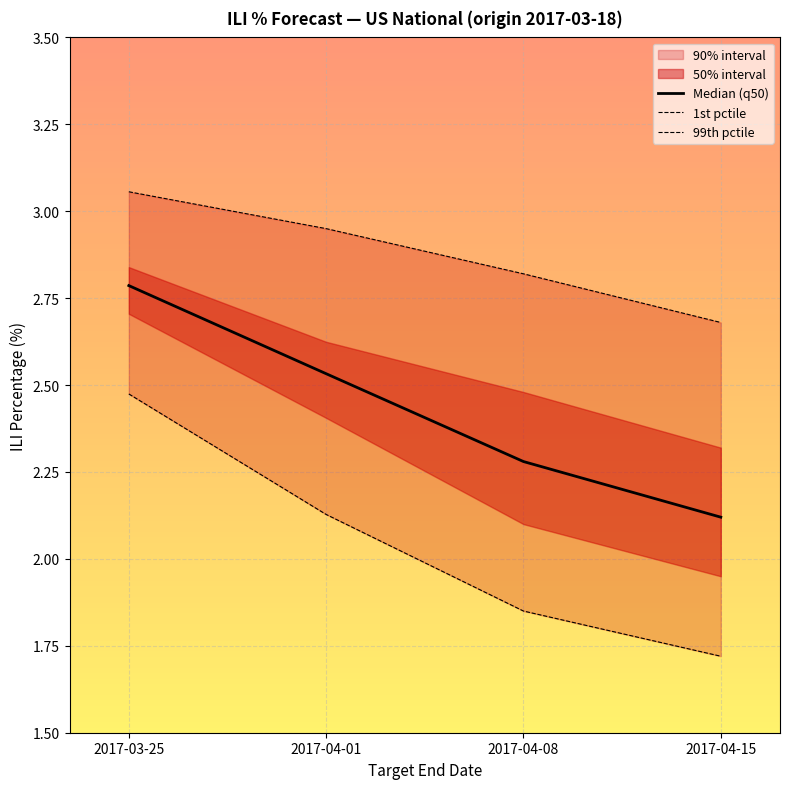

How many Median (q50) values are between 2 and 3?

4